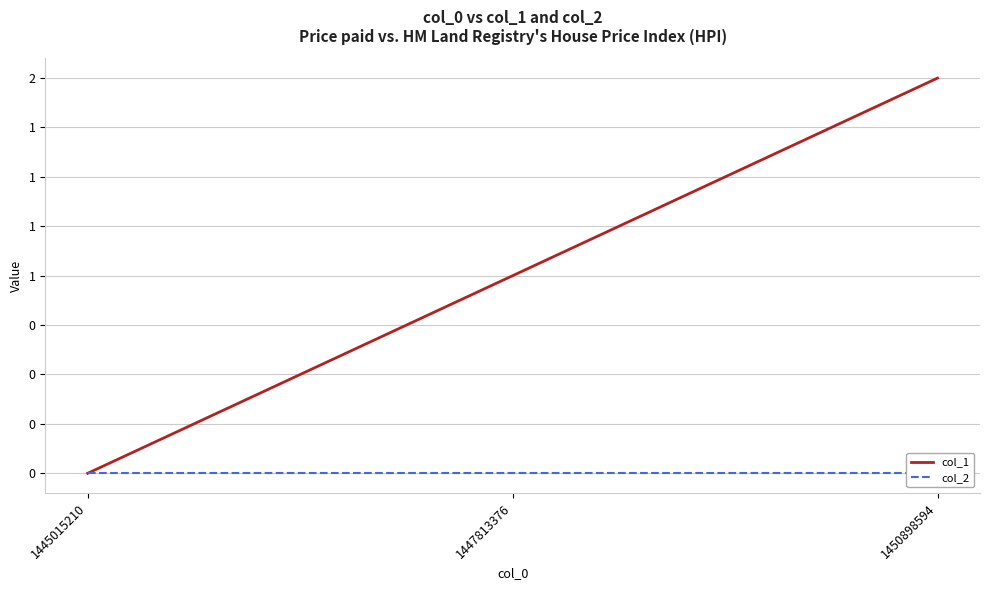

Rank the series at 1447813376 from highest to lowest value.

col_1, col_2